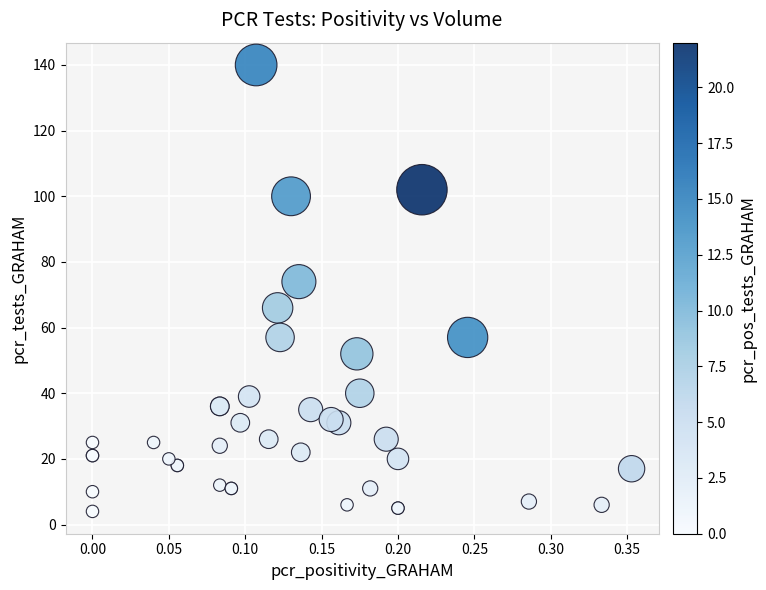

What Y value in the scatter plot is closest to 72?

74